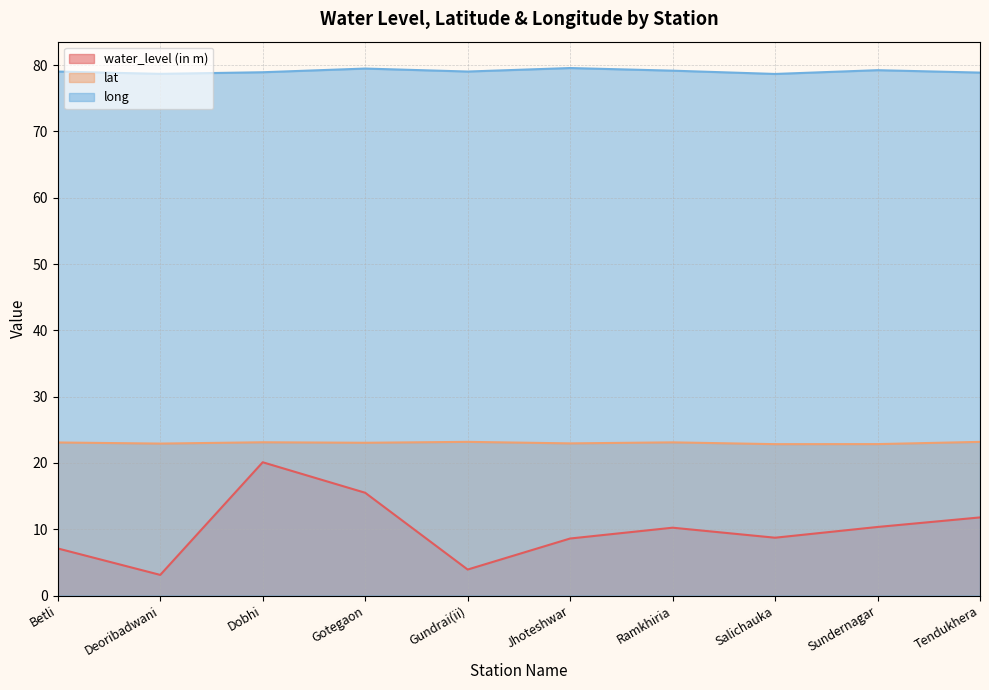

Reading right to left, what are all the values shown in this chart?

water_level (in m): Tendukhera=11.8	Sundernagar=10.3	Salichauka=8.7	Ramkhiria=10.2	Jhoteshwar=8.6	Gundrai(ii)=3.9	Gotegaon=15.5	Dobhi=20.1	Deoribadwani=3.1	Betli=7.1
lat: Tendukhera=23.2	Sundernagar=22.8	Salichauka=22.8	Ramkhiria=23.1	Jhoteshwar=22.9	Gundrai(ii)=23.2	Gotegaon=23.0	Dobhi=23.1	Deoribadwani=22.9	Betli=23.1
long: Tendukhera=78.9	Sundernagar=79.2	Salichauka=78.7	Ramkhiria=79.2	Jhoteshwar=79.6	Gundrai(ii)=79.0	Gotegaon=79.5	Dobhi=78.9	Deoribadwani=78.7	Betli=79.0